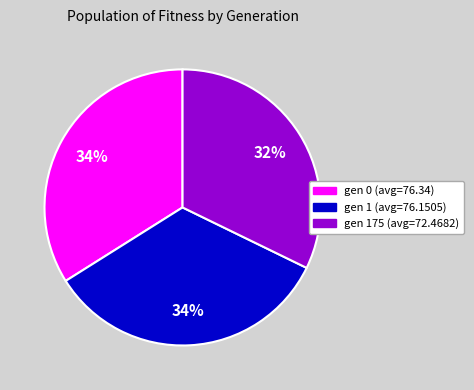

Which has a higher value, gen 175 (avg=72.4682) or gen 0 (avg=76.34)?

gen 0 (avg=76.34)